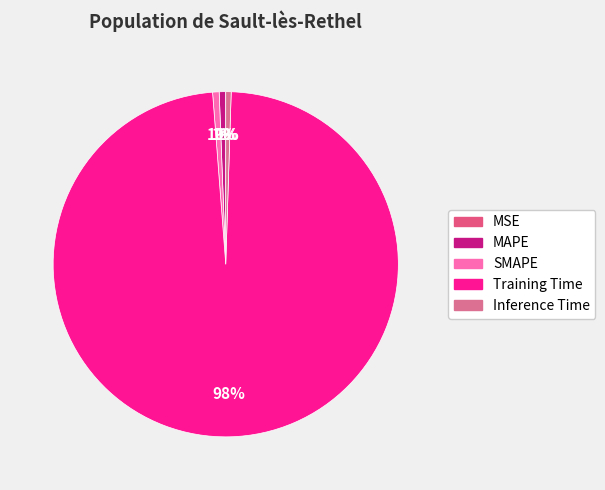

True or false: MSE accounts for 7% of the total.

False